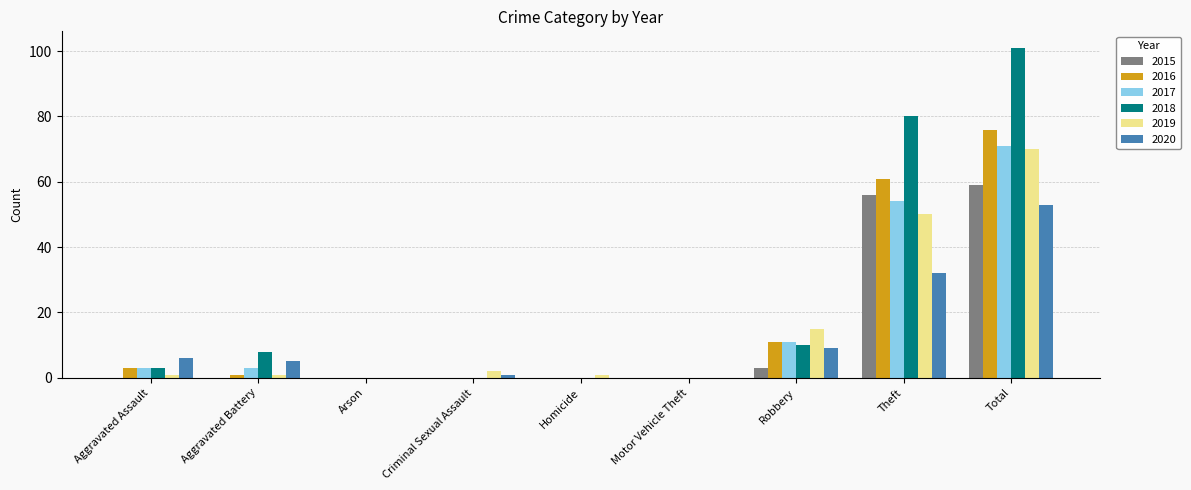

What is the sum of all 2017 values?

142